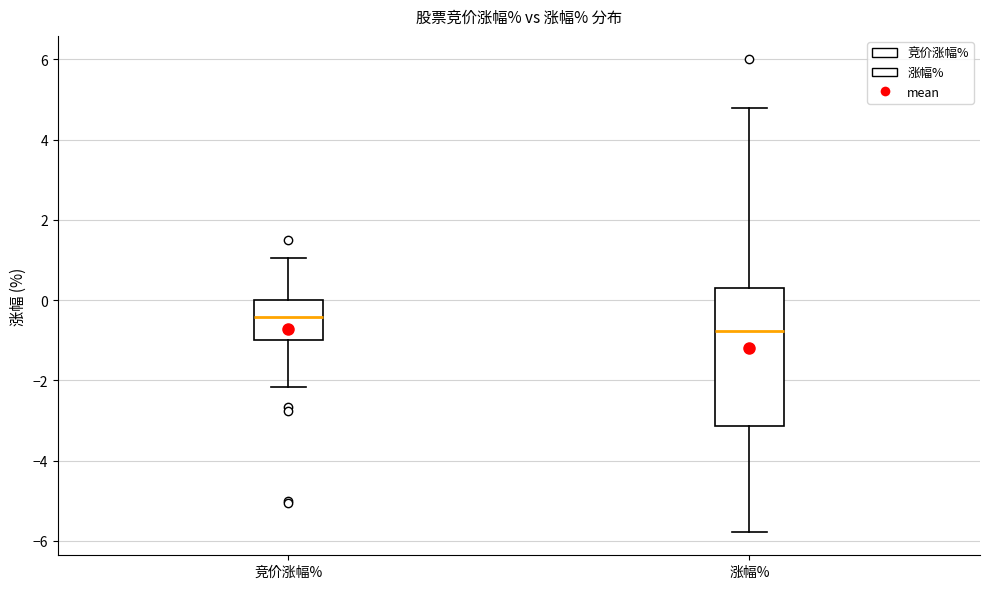

Which box is the tallest, from its lower edge to its upper edge?

涨幅%